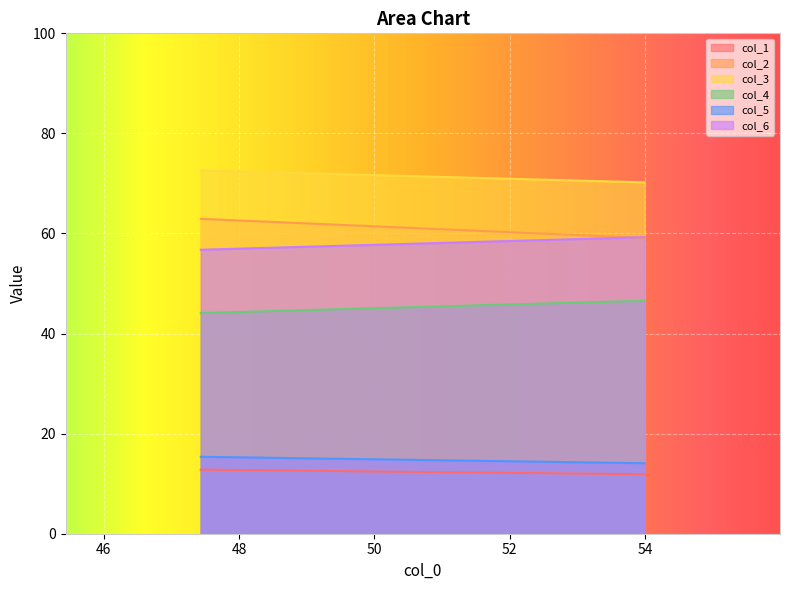

At which category is the sum across all series the highest?

47.43229167